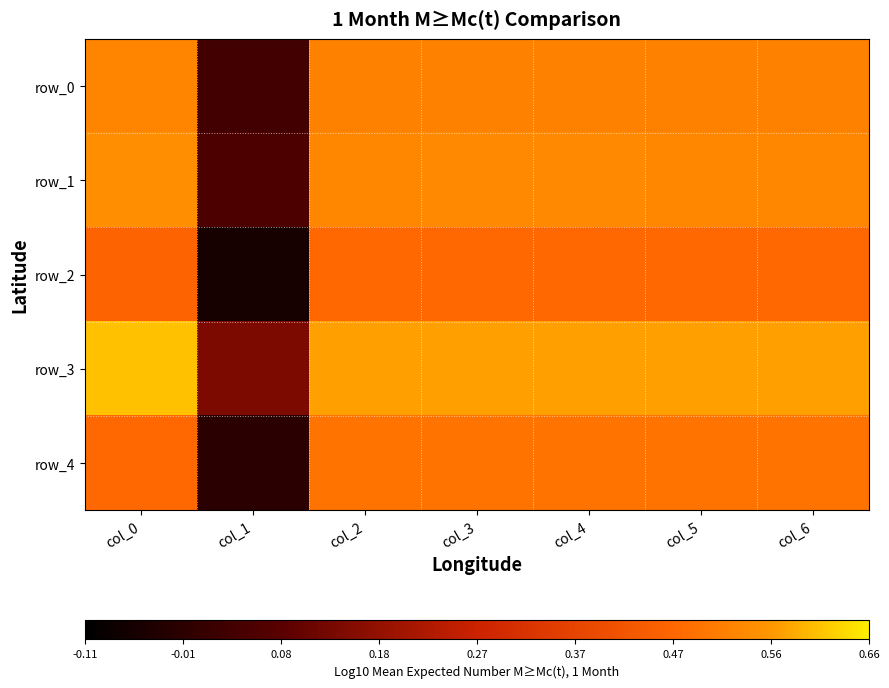

At how many categories does at least one series exceed 0?

7